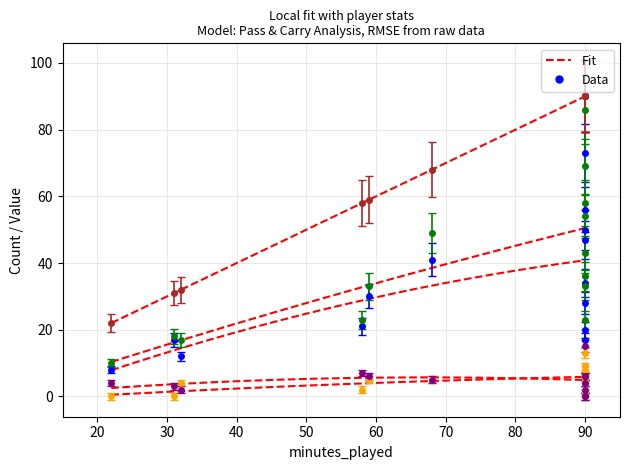

The value of pressure_count at Willian is 1. True or false?

False